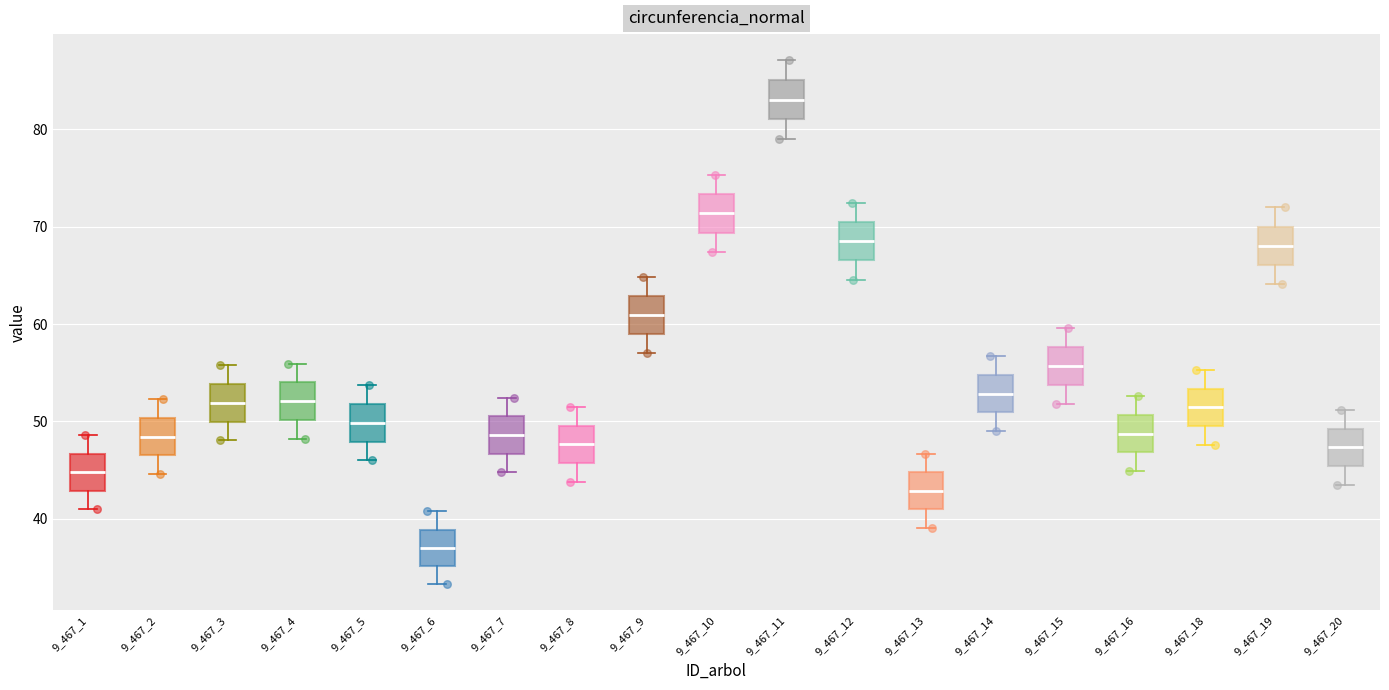

Reading left to right, transcribe this box plot: for each box, give where its median line is, the range the box spans, and where its two whiskers end, as read against the y-axis. The values are not printed on the chart, so give them approximately, as read against the axis.

9_467_1: median 45, box 43 to 47, whiskers 41 to 49
9_467_2: median 48, box 47 to 50, whiskers 45 to 52
9_467_3: median 52, box 50 to 54, whiskers 48 to 56
9_467_4: median 52, box 50 to 54, whiskers 48 to 56
9_467_5: median 50, box 48 to 52, whiskers 46 to 54
9_467_6: median 37, box 35 to 39, whiskers 33 to 41
9_467_7: median 49, box 47 to 51, whiskers 45 to 52
9_467_8: median 48, box 46 to 50, whiskers 44 to 51
9_467_9: median 61, box 59 to 63, whiskers 57 to 65
9_467_10: median 71, box 69 to 73, whiskers 67 to 75
9_467_11: median 83, box 81 to 85, whiskers 79 to 87
9_467_12: median 69, box 67 to 70, whiskers 65 to 72
9_467_13: median 43, box 41 to 45, whiskers 39 to 47
9_467_14: median 53, box 51 to 55, whiskers 49 to 57
9_467_15: median 56, box 54 to 58, whiskers 52 to 60
9_467_16: median 49, box 47 to 51, whiskers 45 to 53
9_467_18: median 51, box 50 to 53, whiskers 48 to 55
9_467_19: median 68, box 66 to 70, whiskers 64 to 72
9_467_20: median 47, box 45 to 49, whiskers 44 to 51